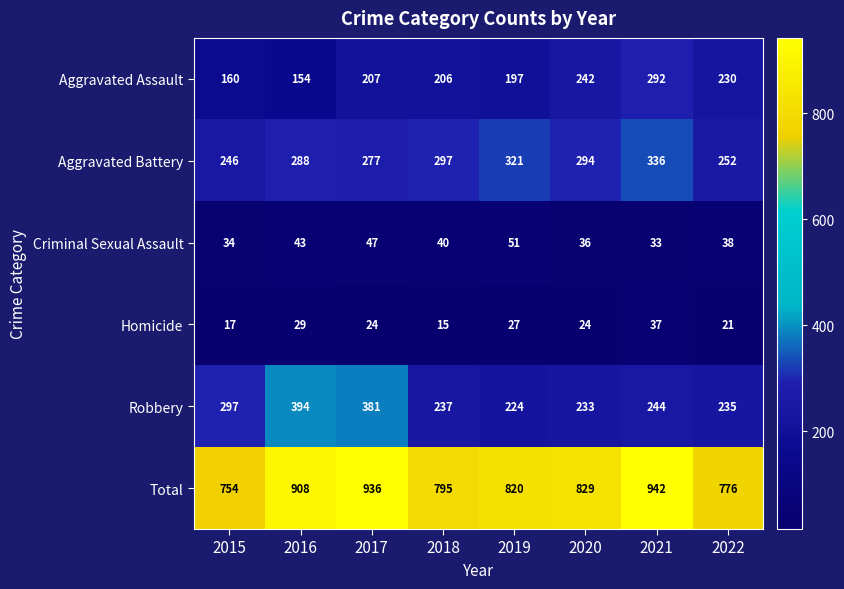

What is the approximate value of Robbery at 2018?

237